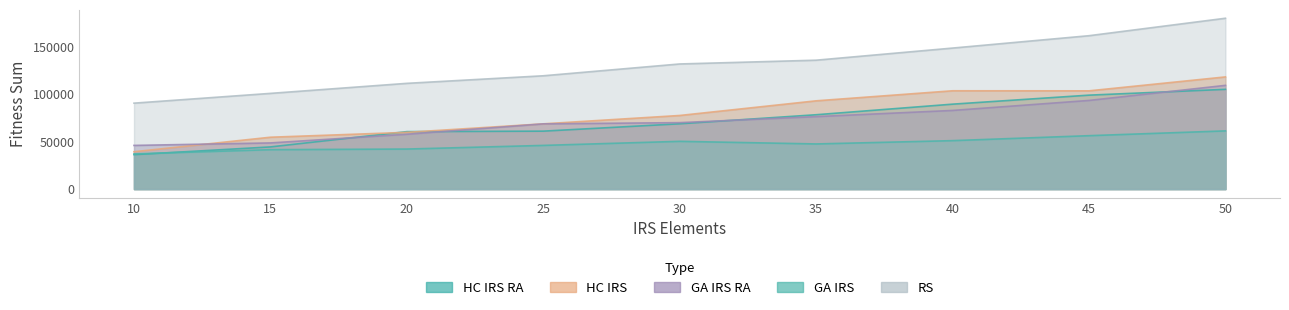

At which category is the sum across all series the highest?

50